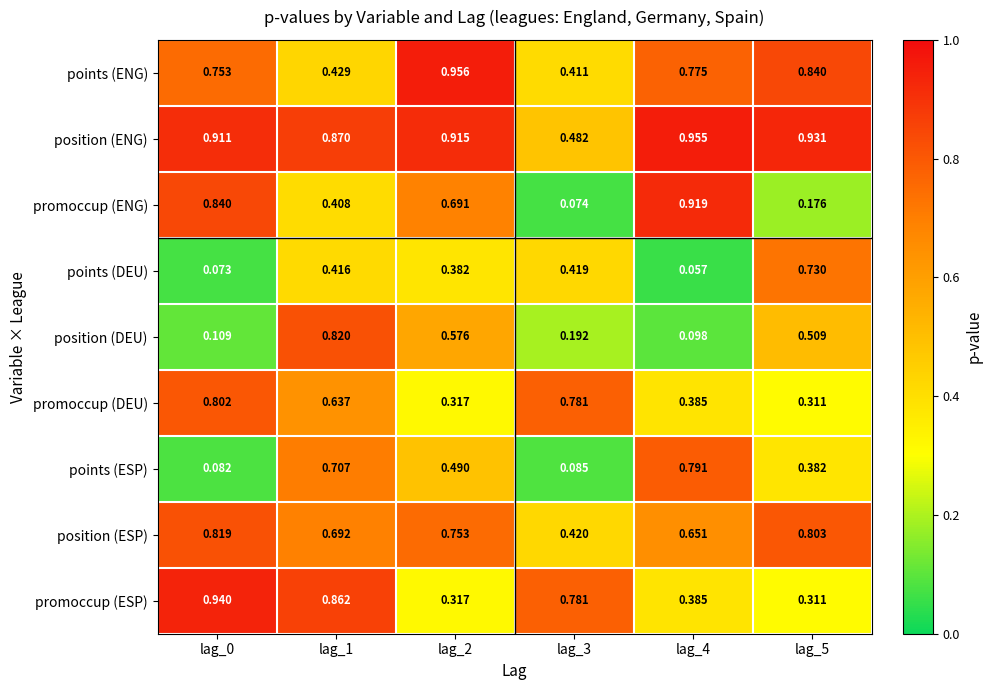

How many categories are shown in the chart?

6